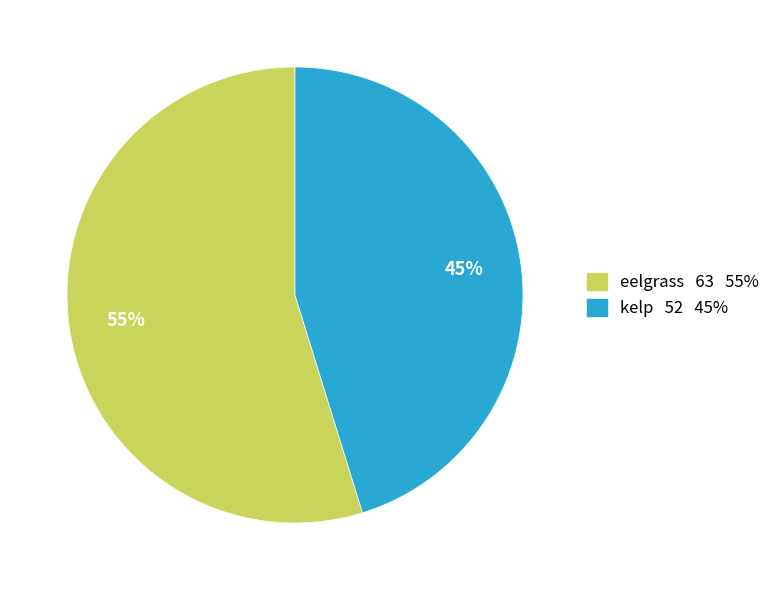

Which category accounts for the majority?

eelgrass